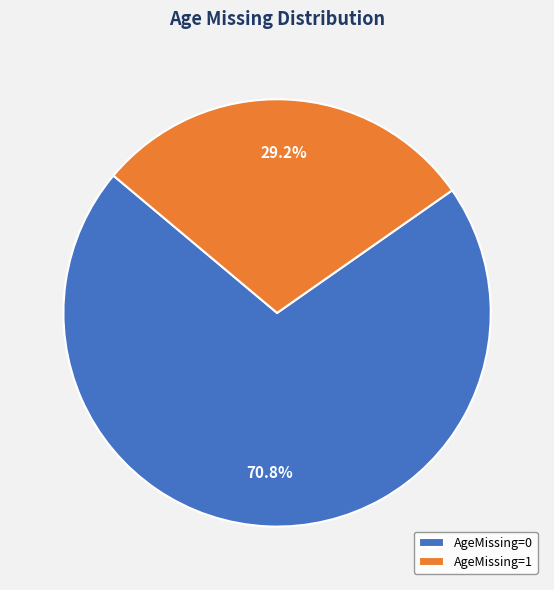

How much of the chart is everything except AgeMissing=0?

29.2%